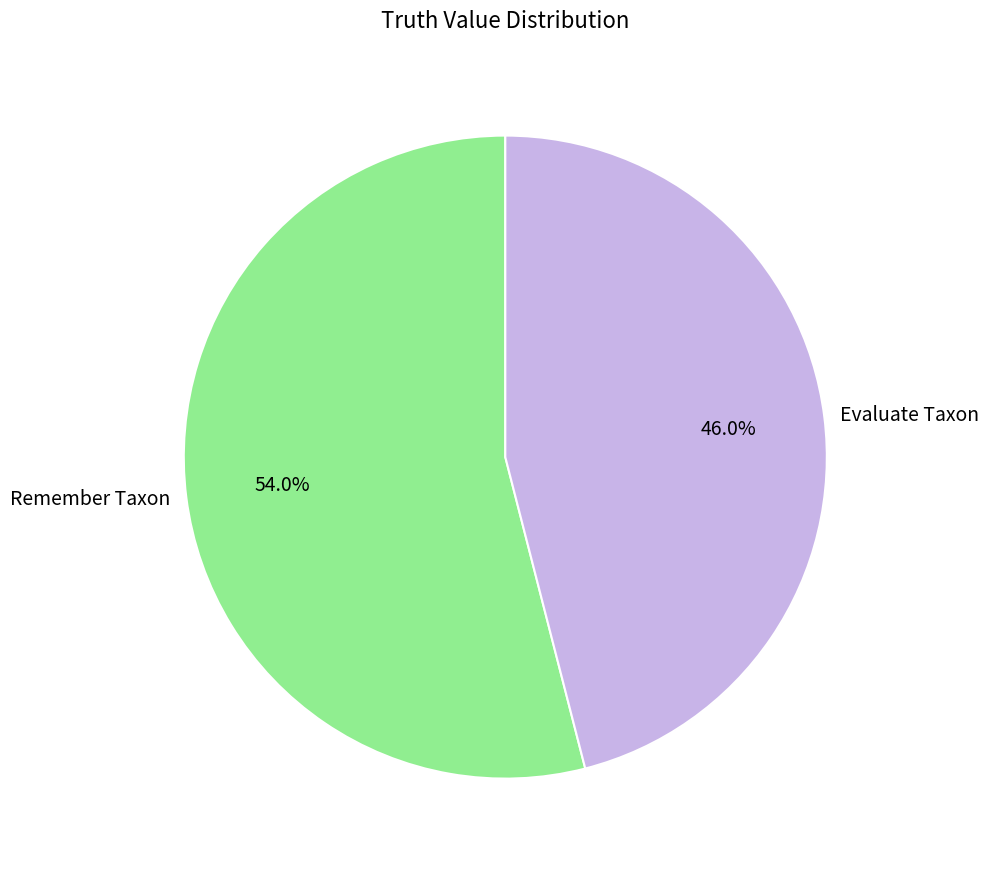

Is there any slice that represents more than half of the pie?

Yes